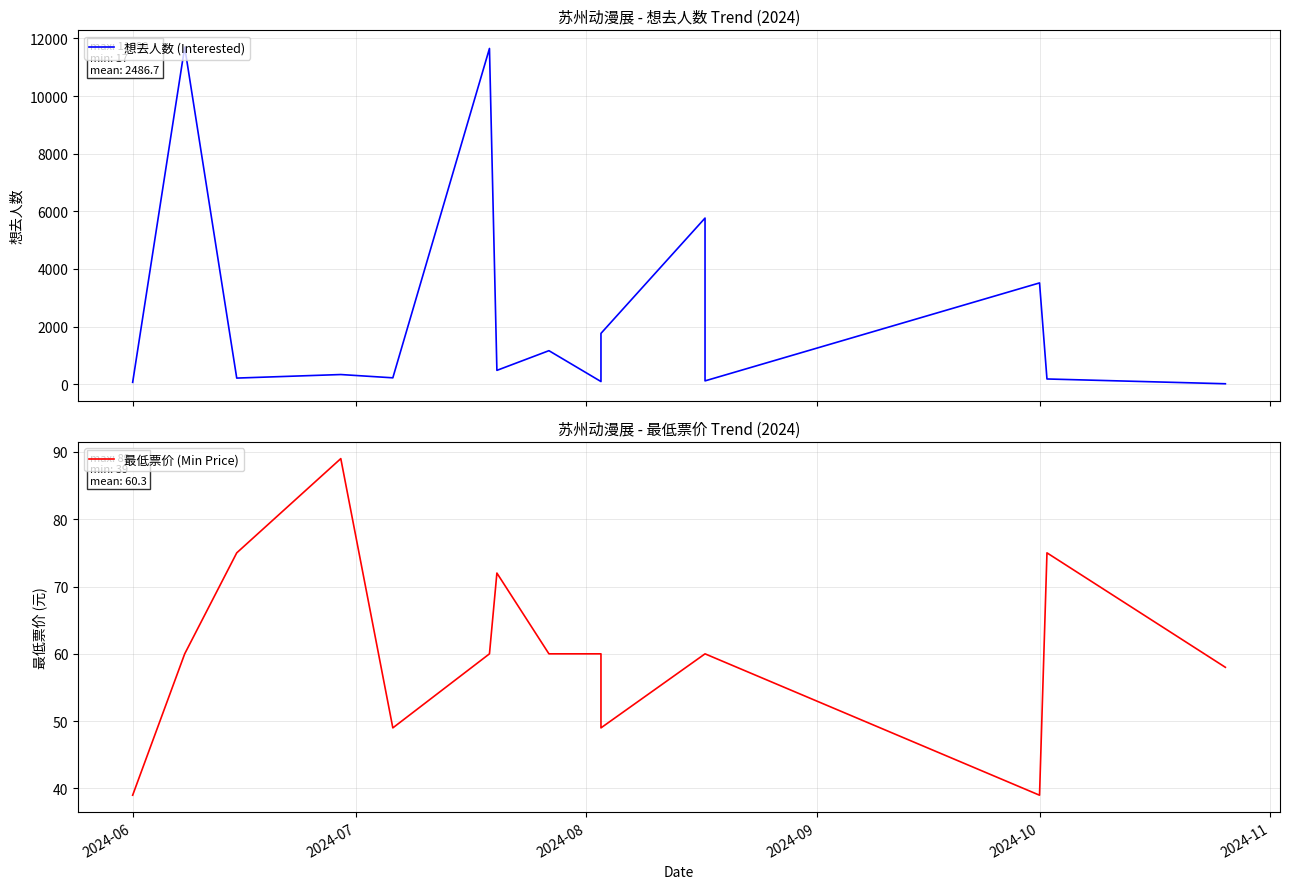

Read the 最低票价 (Min Price) value at 2024-06, to the nearest 10.

40